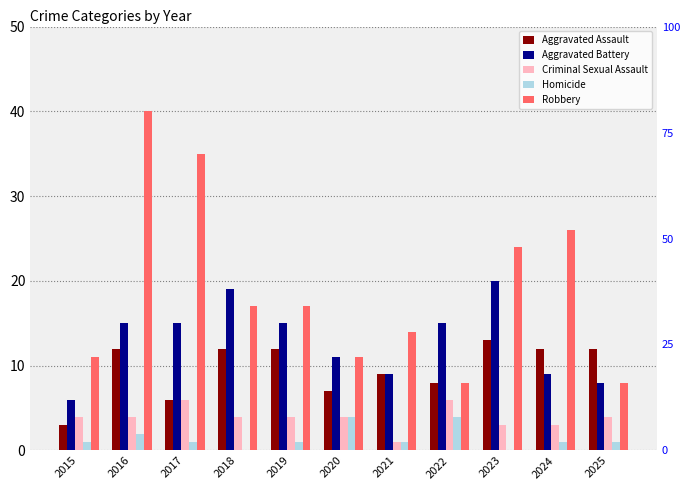

Which has a higher value, 2023 or 2015?

2023